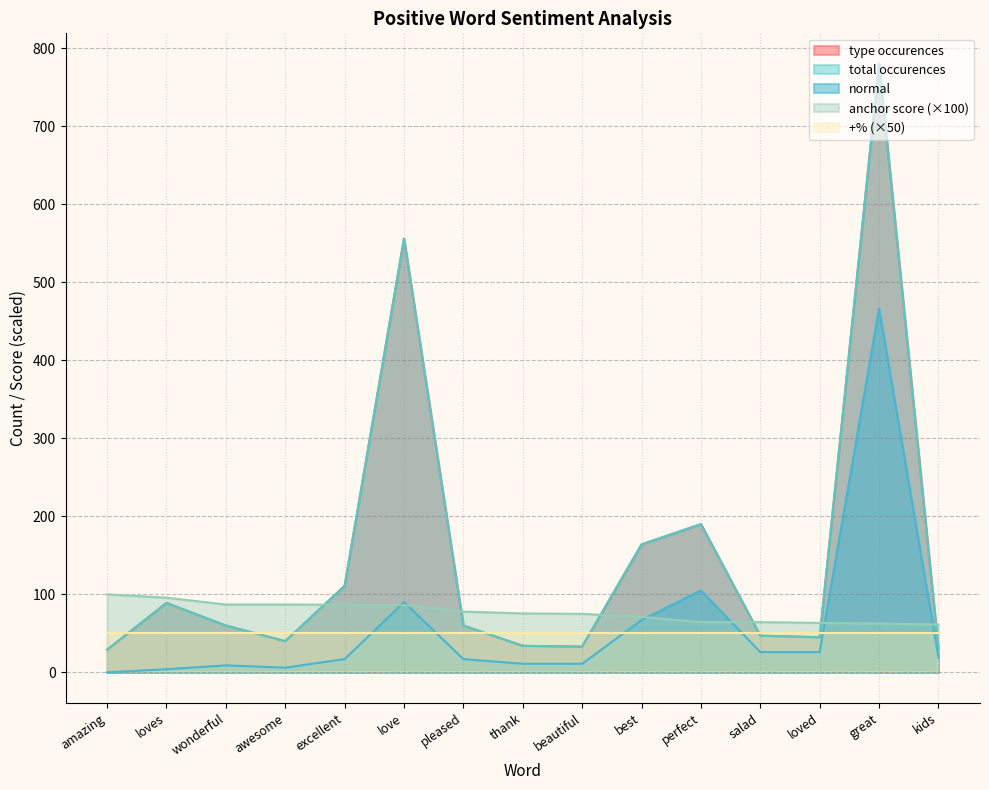

Which series ends up on top after the final intersection of total occurences and anchor score?

anchor score